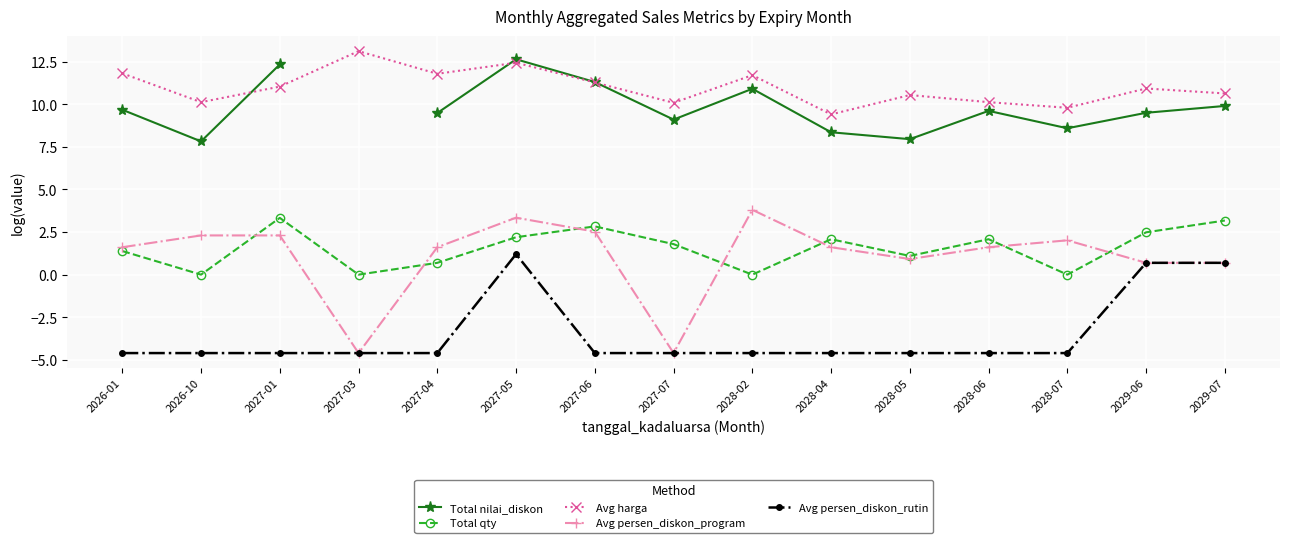

True or false: Avg persen_diskon_rutin and Avg harga cross at least once.

False